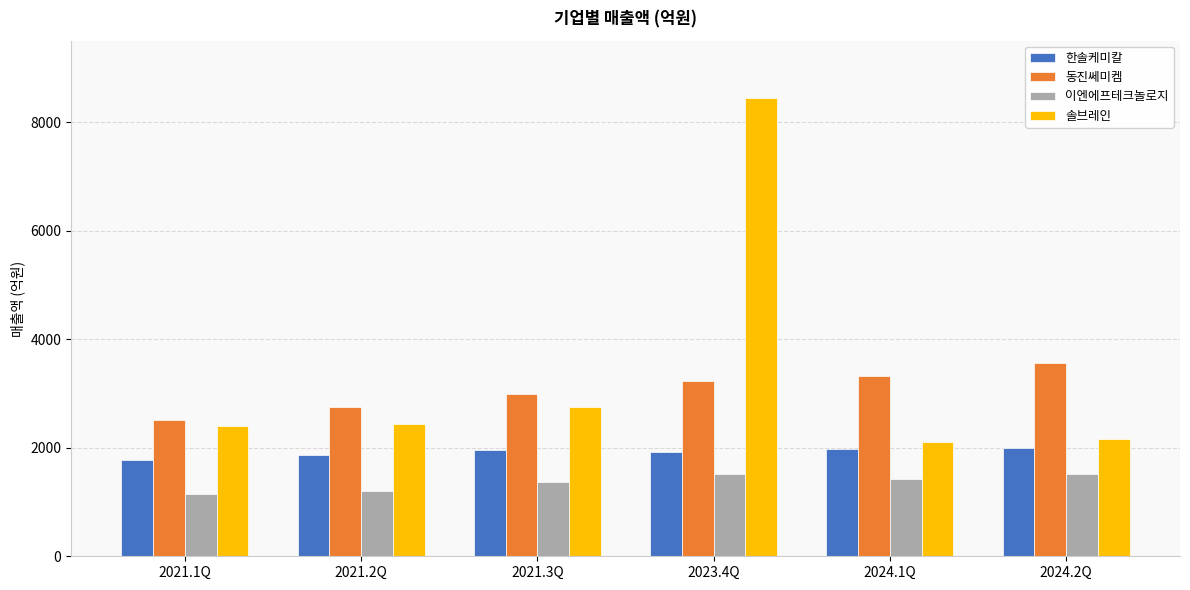

True or false: 이엔에프테크놀로지 has a value of 1509.0 at 2024.2Q.

True